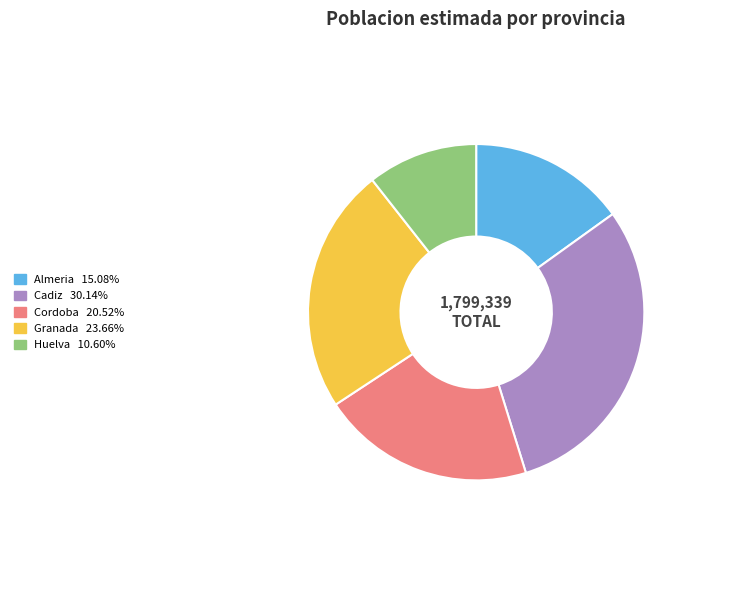

Does Cadiz represent more than half of the total?

No